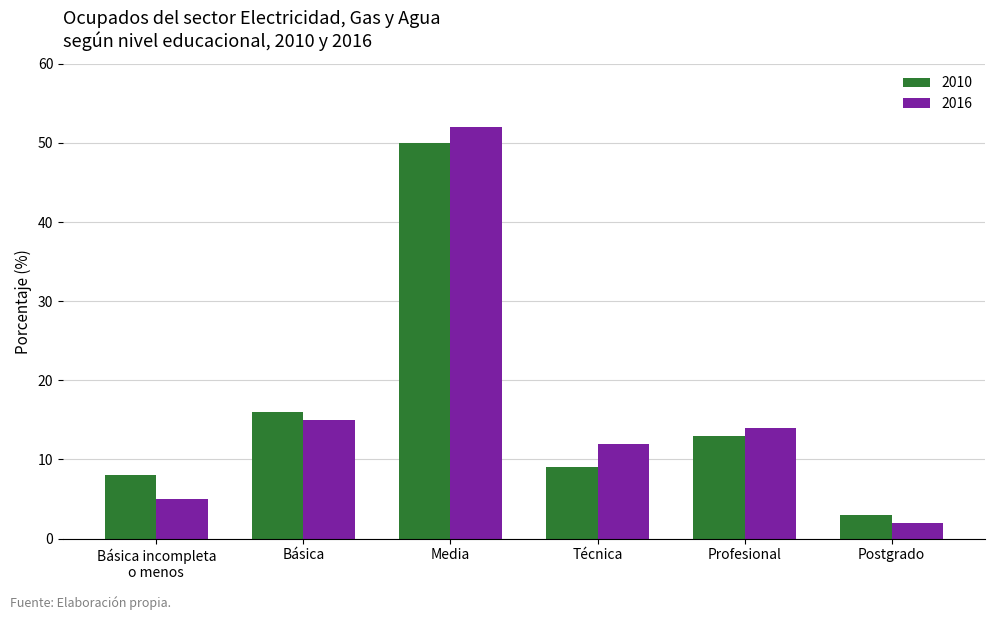

Between Media and Profesional, which series saw the biggest shift?

2016